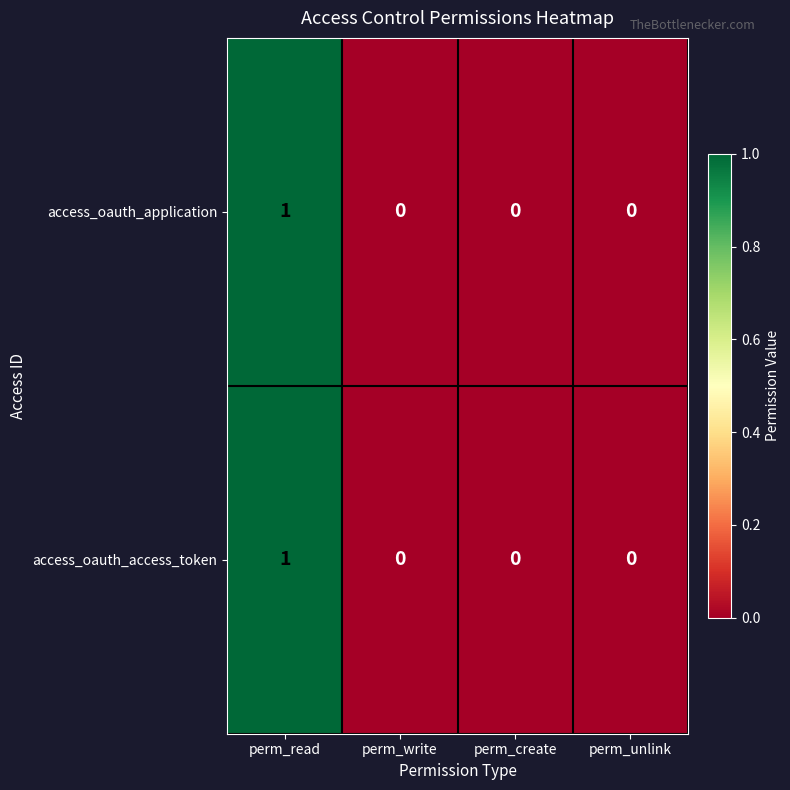

At which category is the sum across all series the highest?

perm_read